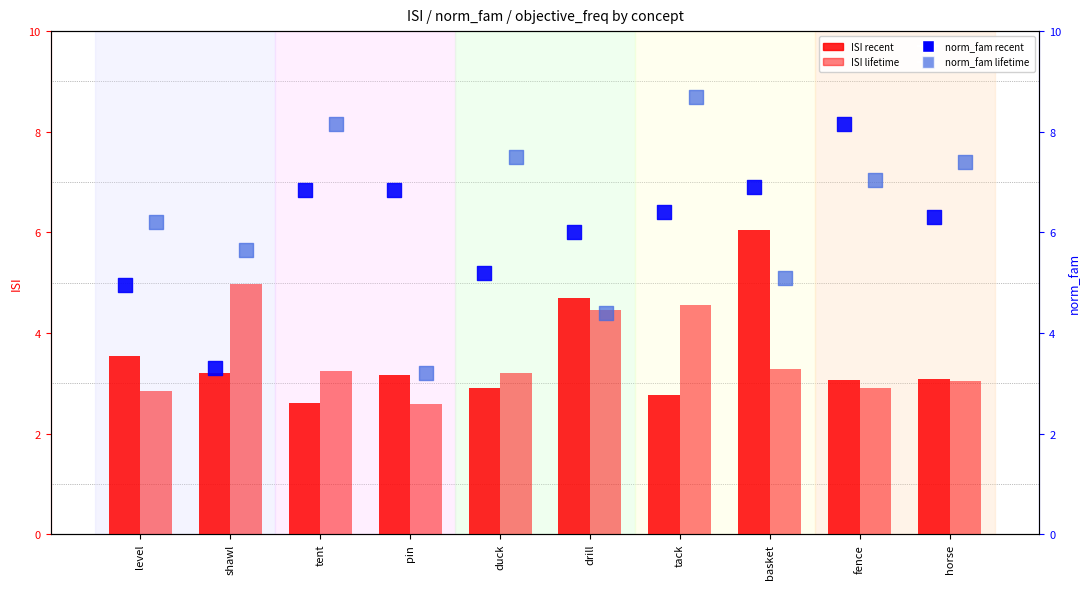

At which category is the sum across all series the highest?

tack